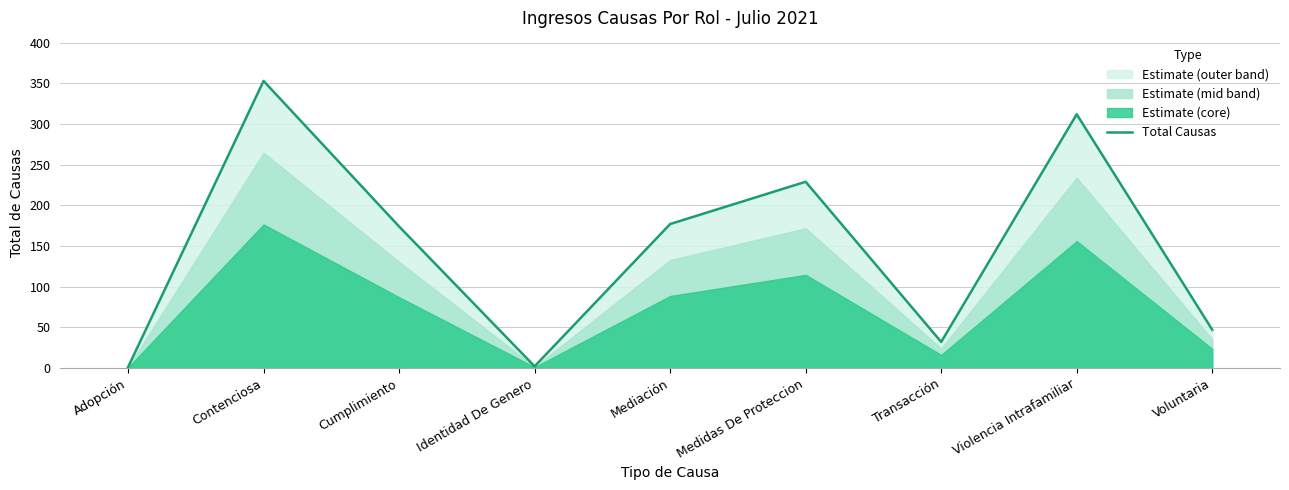

How many interior local peaks (higher than both neighbors) does the data have?

3